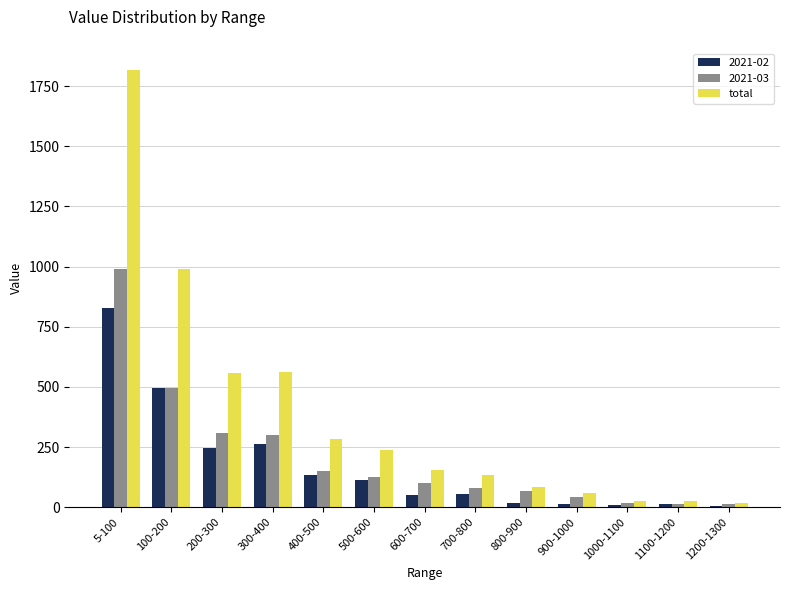

How many categories are shown in the chart?

13